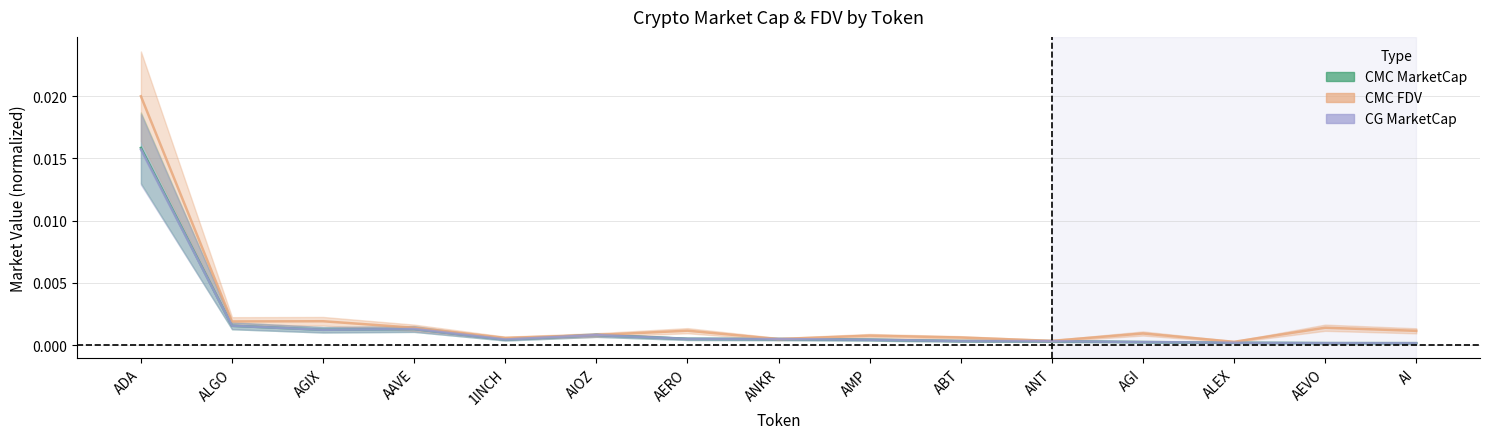

Between which two adjacent categories do CG_MarketCap and CMC_MarketCap first intersect?

ADA and ALGO